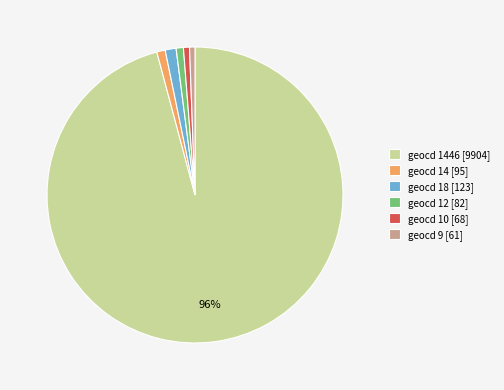

True or false: geocd 14 [95] accounts for 1% of the total.

True